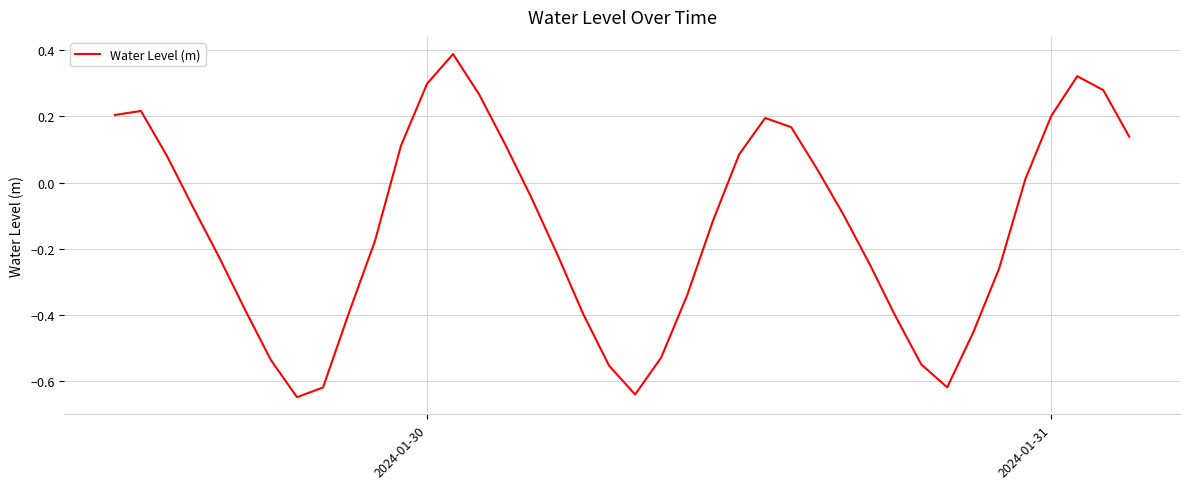

What is the greatest value displayed?

0.4